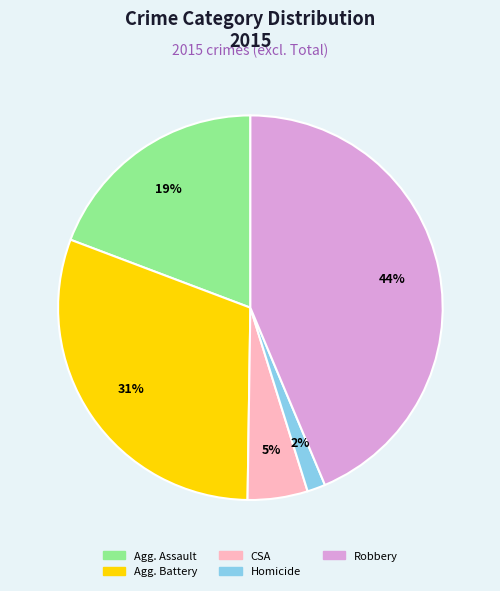

To the nearest percent, what is the average slice percentage?

20%